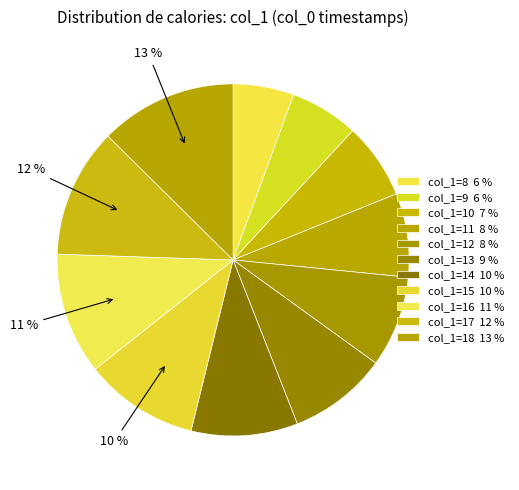

Count the number of slices in the pie.

11